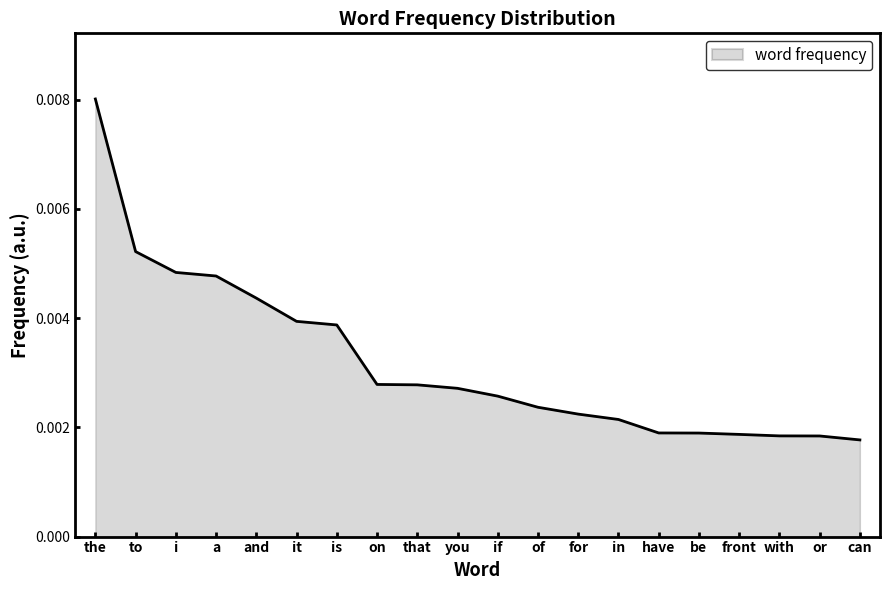

What position from the right is the?

20